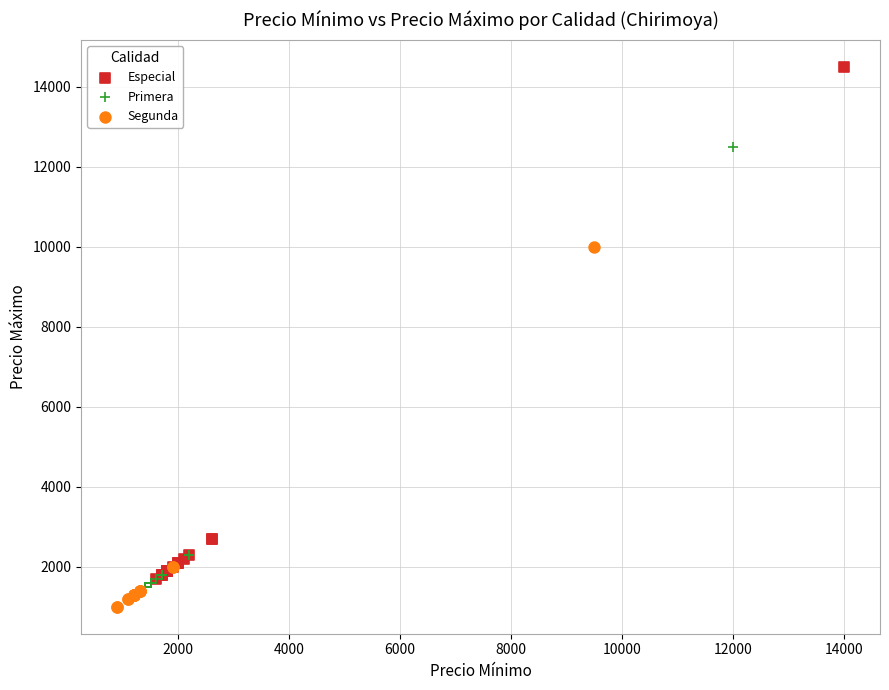

Which series contains the highest Y value?

Especial